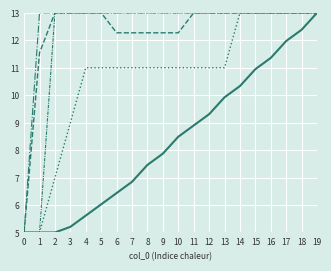

How many lines are shown in the chart?

5